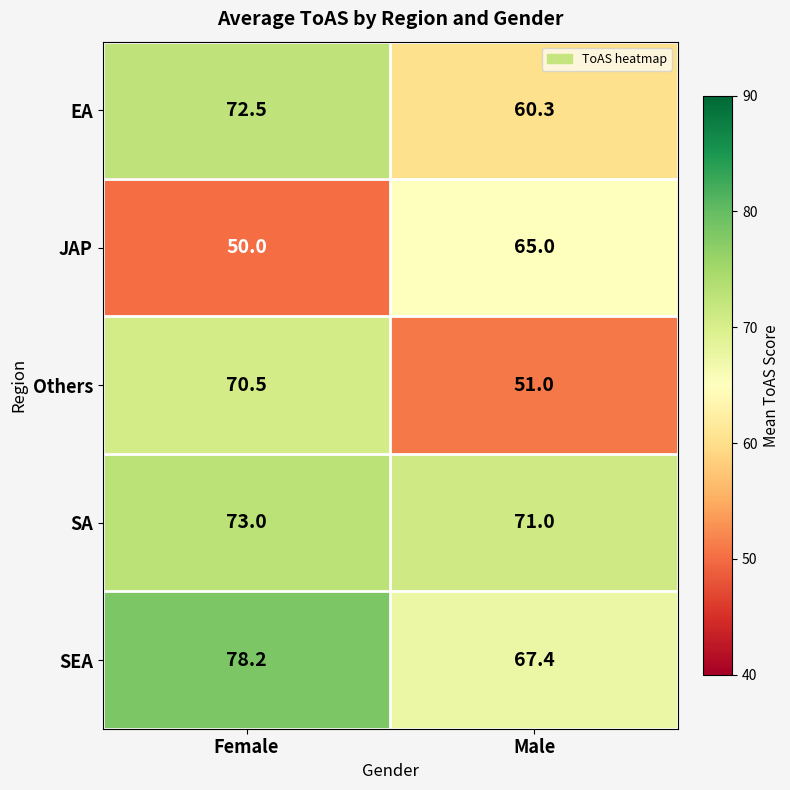

How many categories are shown in the chart?

2